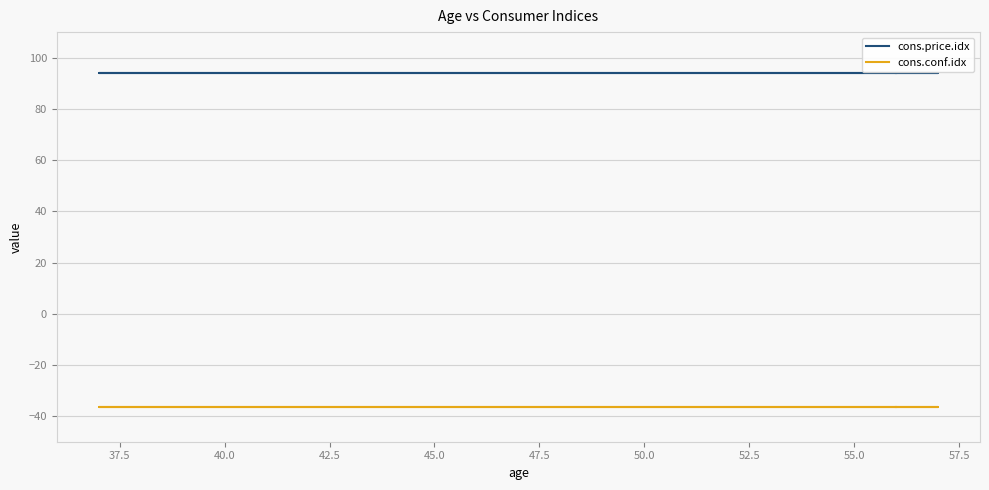

Between 40.0 and 45.0, which is larger?

40.0